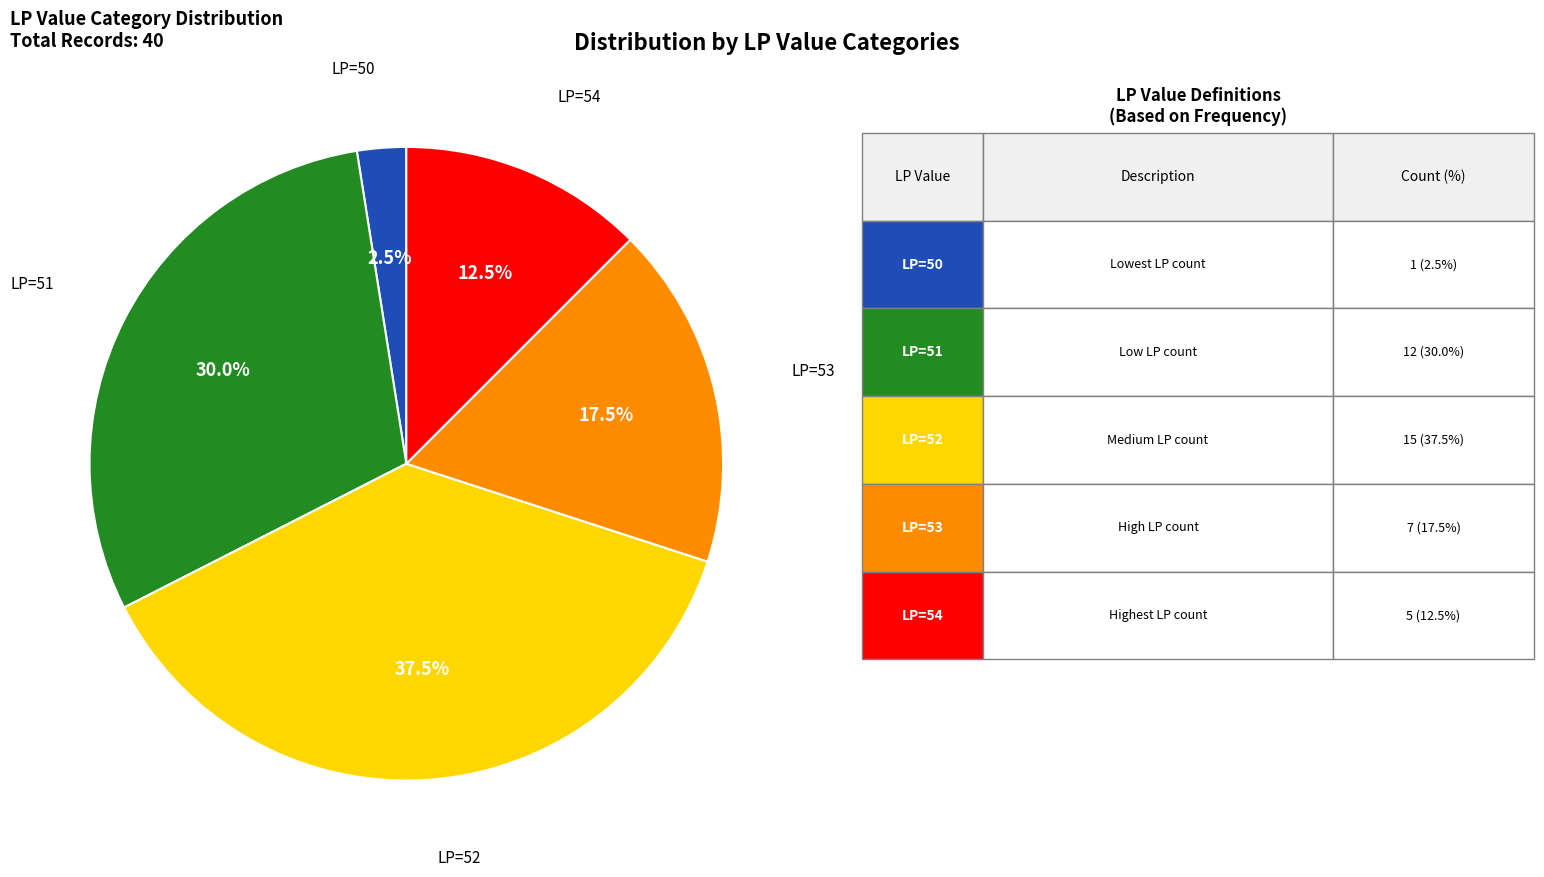

Is there any slice that represents more than half of the pie?

No